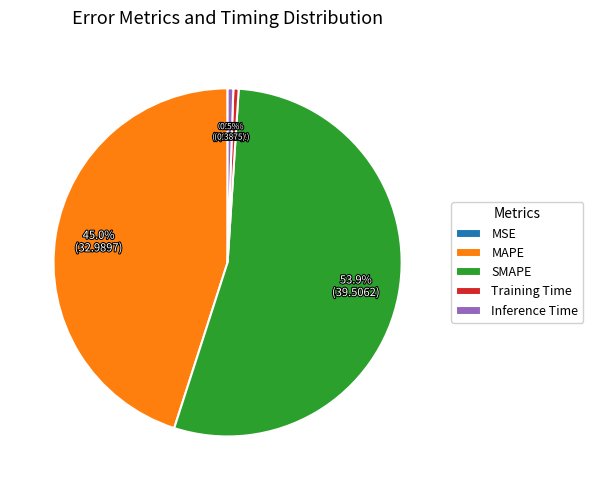

What is the largest slice in the pie chart?

SMAPE